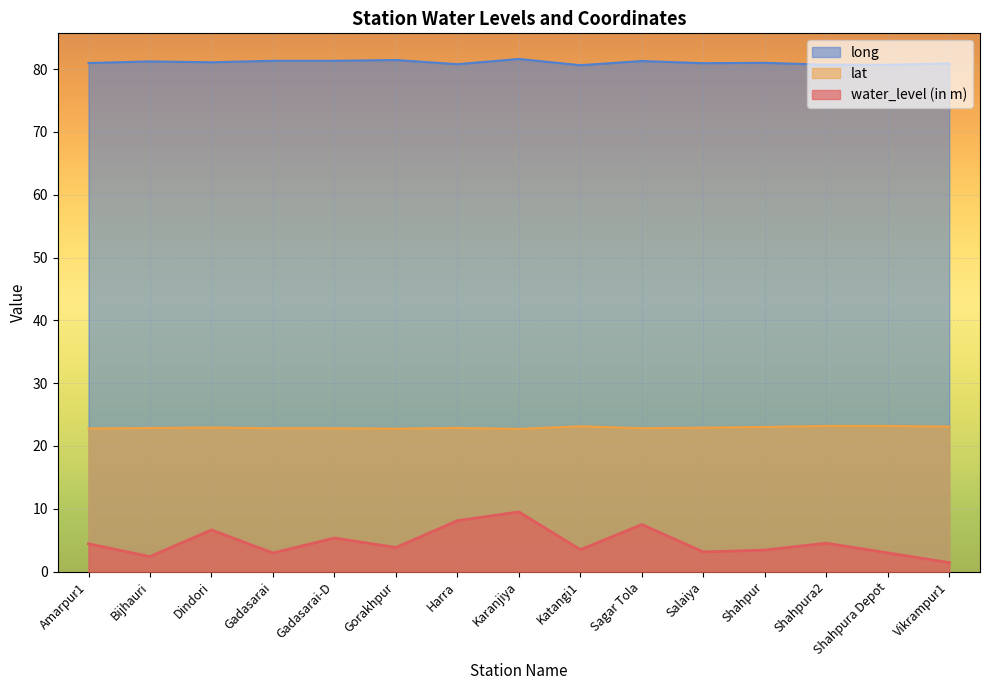

List the series in order of their peak value, lowest first.

water_level (in m), lat, long